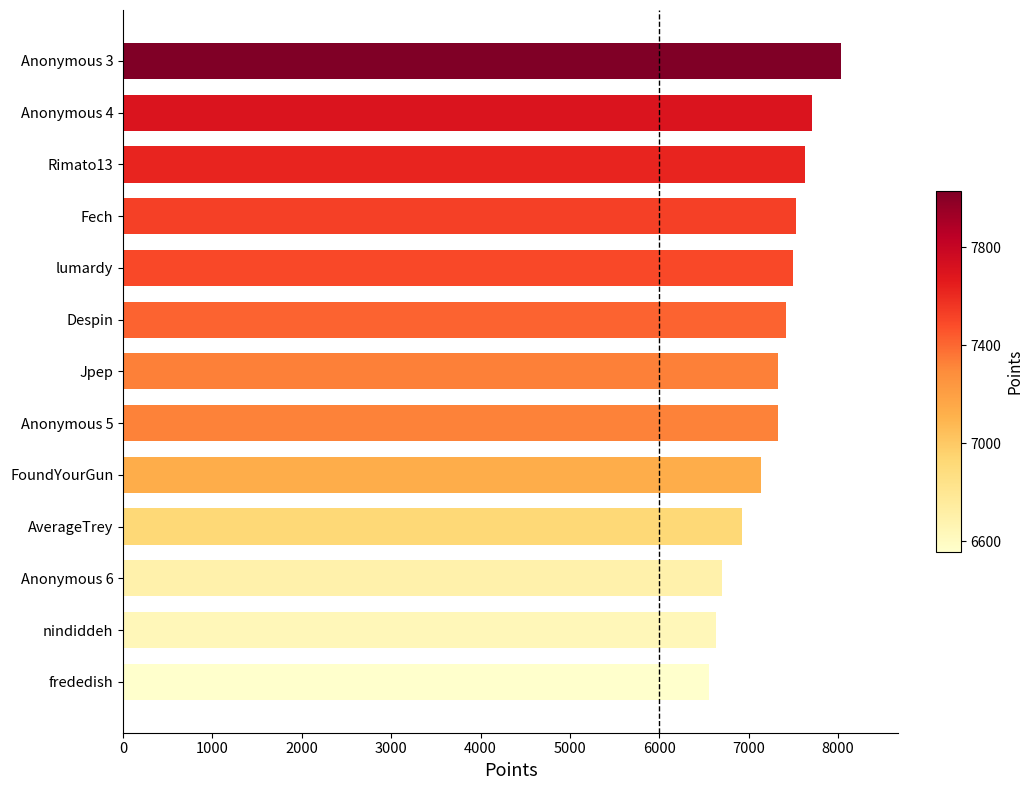

Which category has the highest value across all series?

Anonymous 3